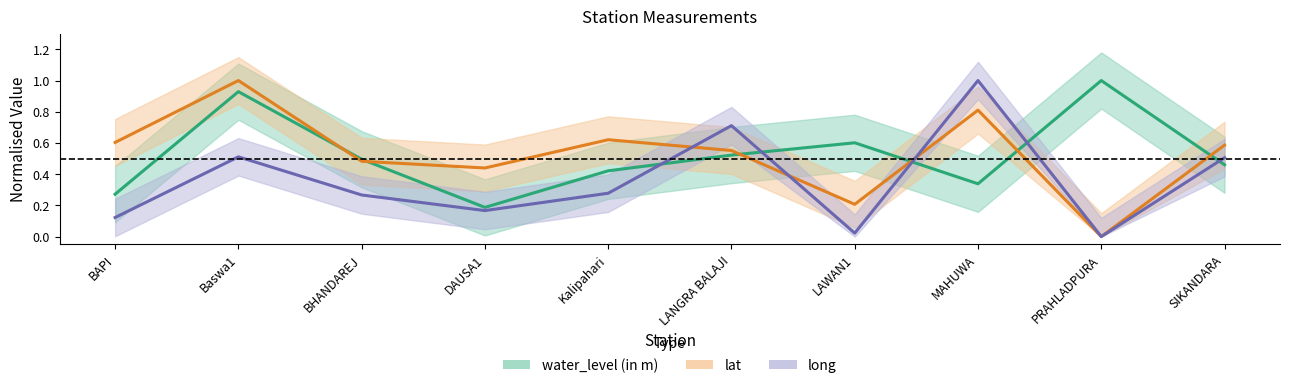

Is it true that lat equals 0.8 at MAHUWA?

True